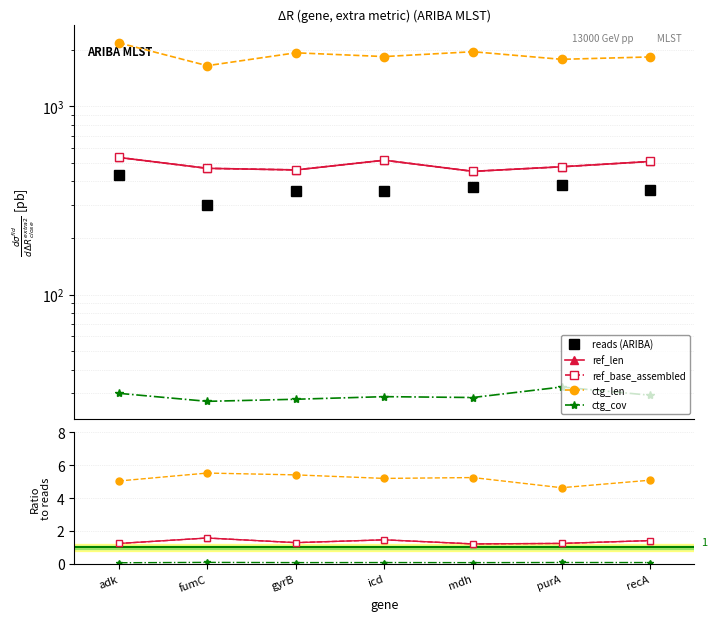

True or false: reads (ARIBA) has a value of 435.8 at fumC.

False